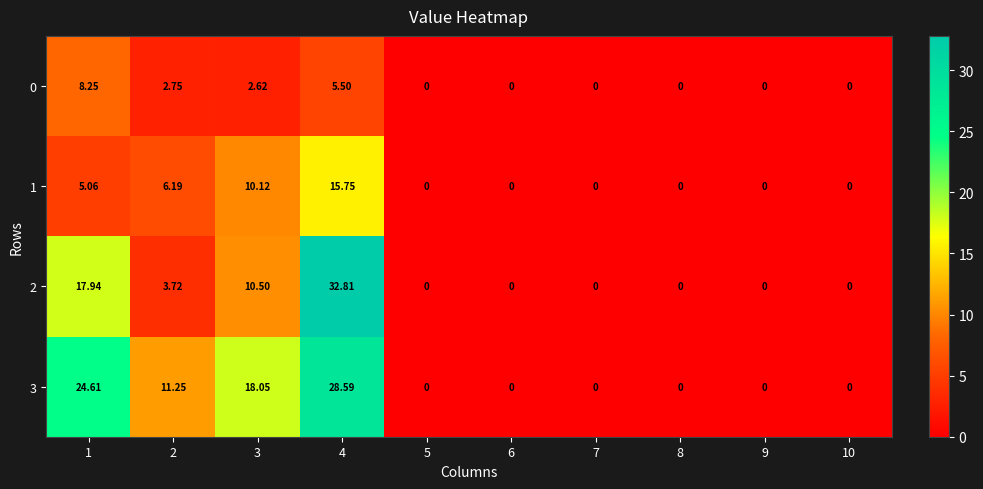

Is the value of 0 at 10 greater than the value of 1 at 3?

No